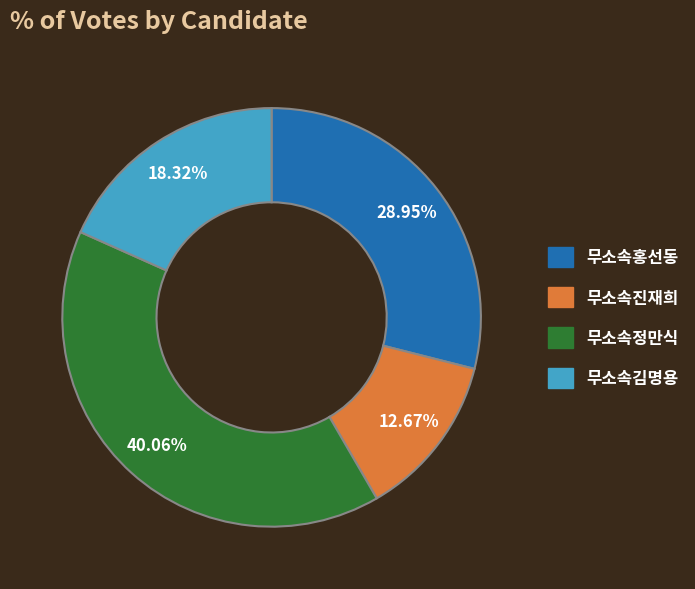

Is it true that 무소속김명용 is 18% of the pie?

True